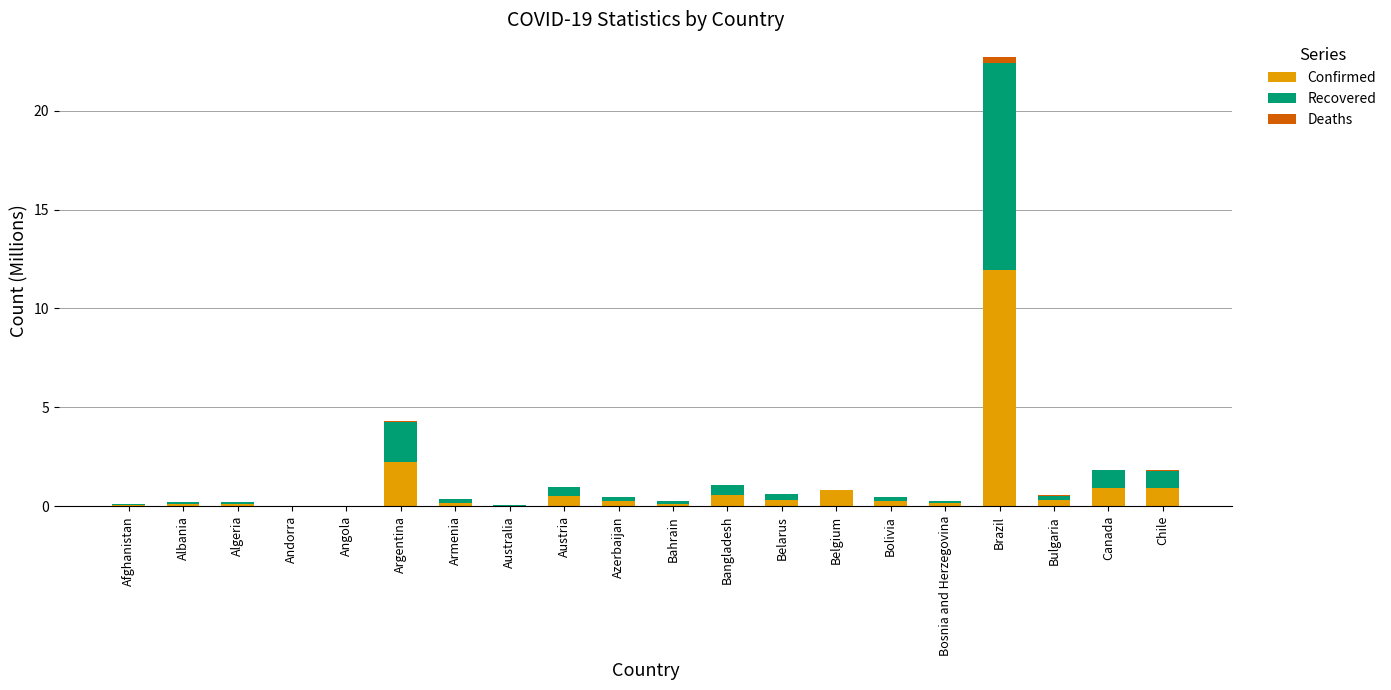

At which category is the sum across all series the highest?

Brazil